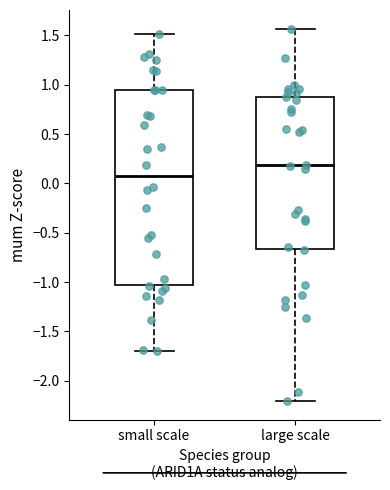

Reading left to right, read every box against the y-axis: the position of its median line, the range the box covers, and the ends of its whiskers. The values are not printed on the chart, so give them approximately, as read against the axis.

small scale: median 0.10, box -1.00 to 0.95, whiskers -1.70 to 1.50
large scale: median 0.20, box -0.65 to 0.85, whiskers -2.20 to 1.55